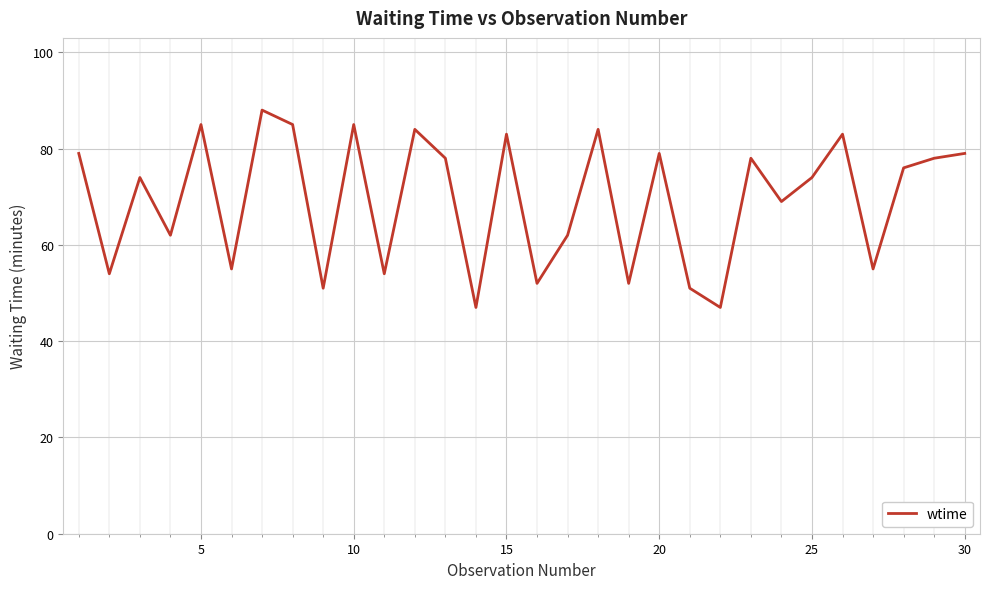

What is the smallest value displayed?

47